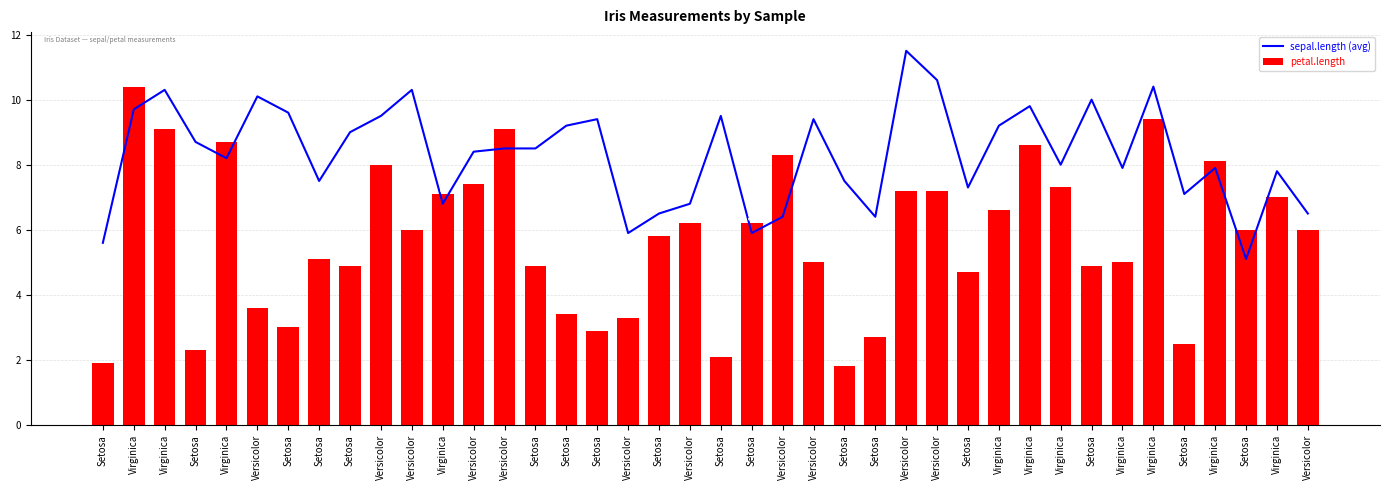

True or false: petal.length has a value of 5.8 at Setosa.

True